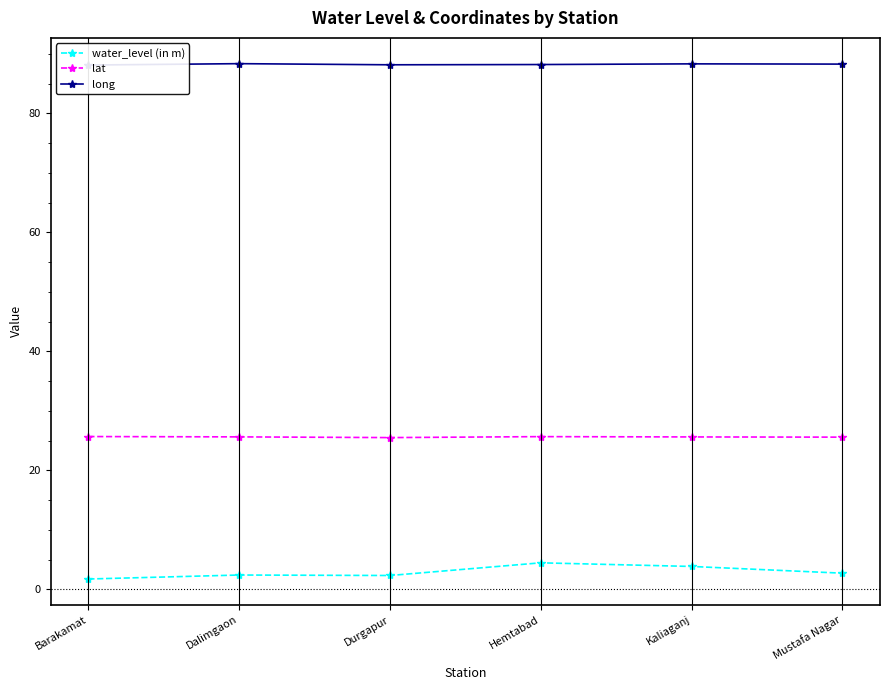

True or false: long has a value of 18.6 at Durgapur.

False